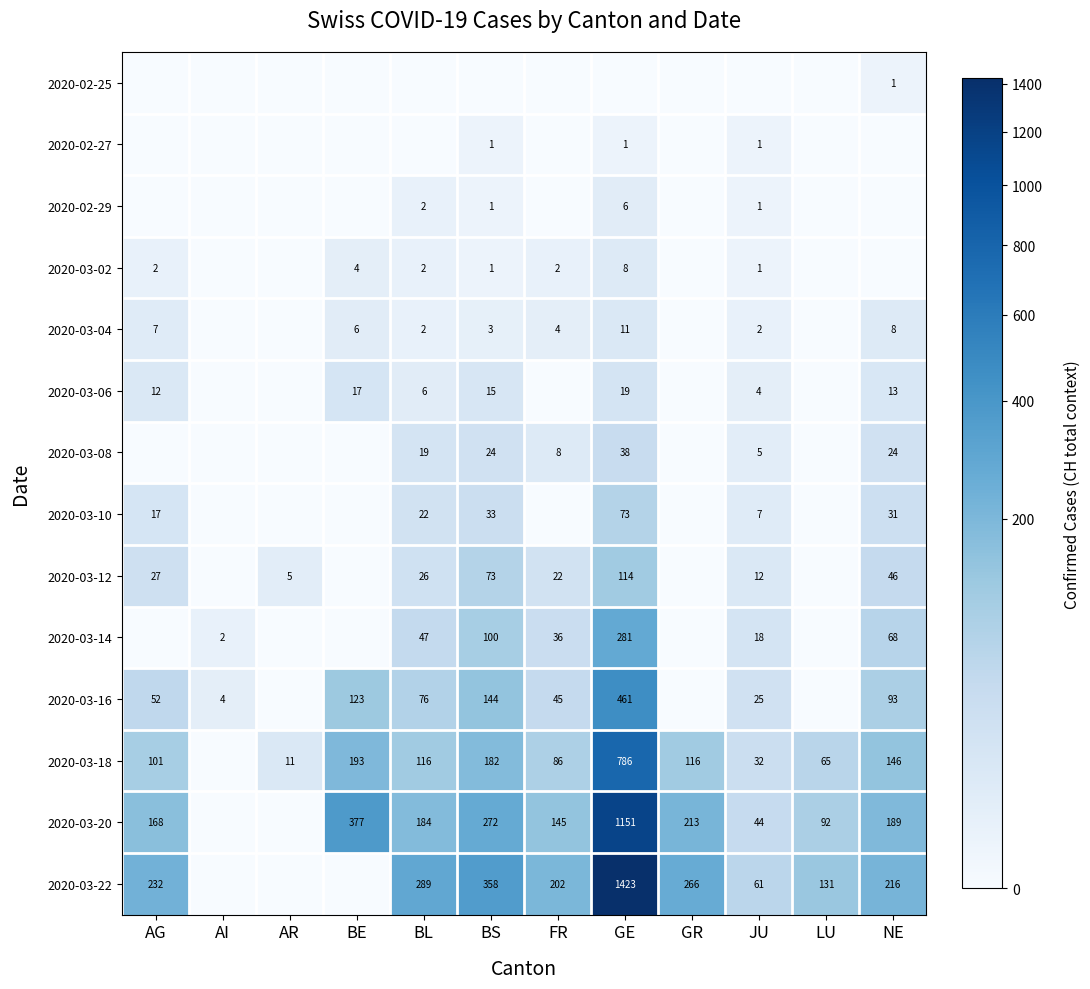

True or false: 2020-03-12 has a value of 9 at FR.

False